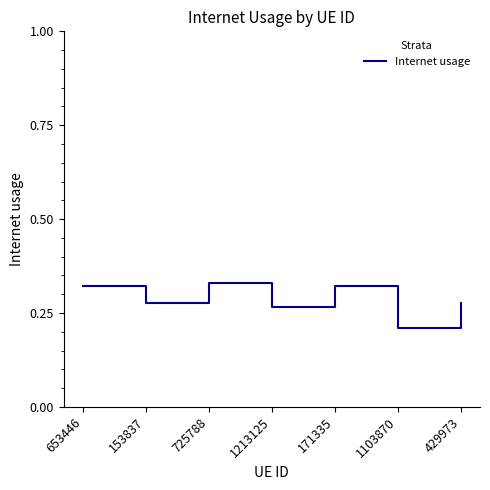

What position from the right is 653446?

7